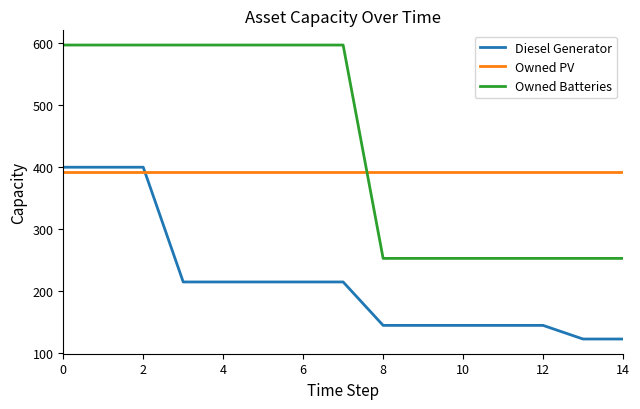

True or false: Owned Batteries and Diesel Generator cross at least once.

False